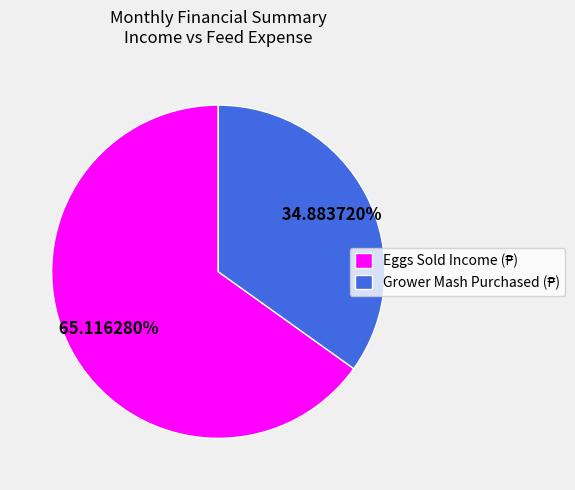

Is there any slice that represents more than half of the pie?

Yes